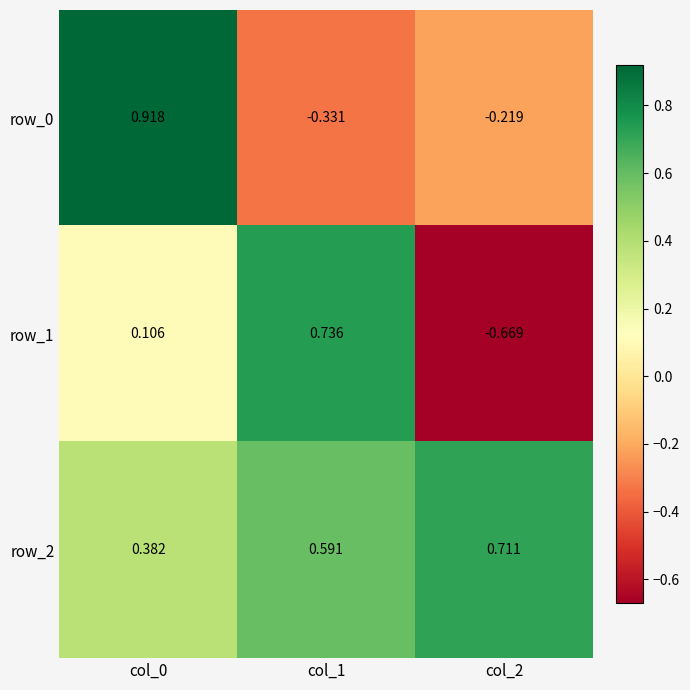

Rank the series at col_1 from lowest to highest value.

row_0, row_2, row_1